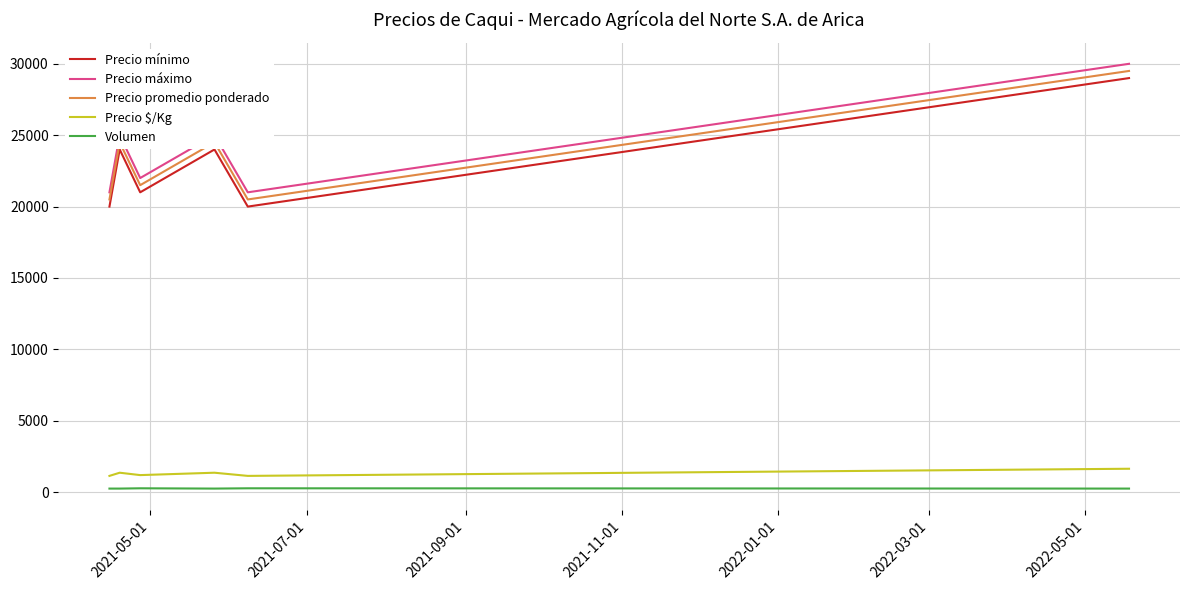

True or false: Volumen and Precio mínimo intersect in this chart.

False